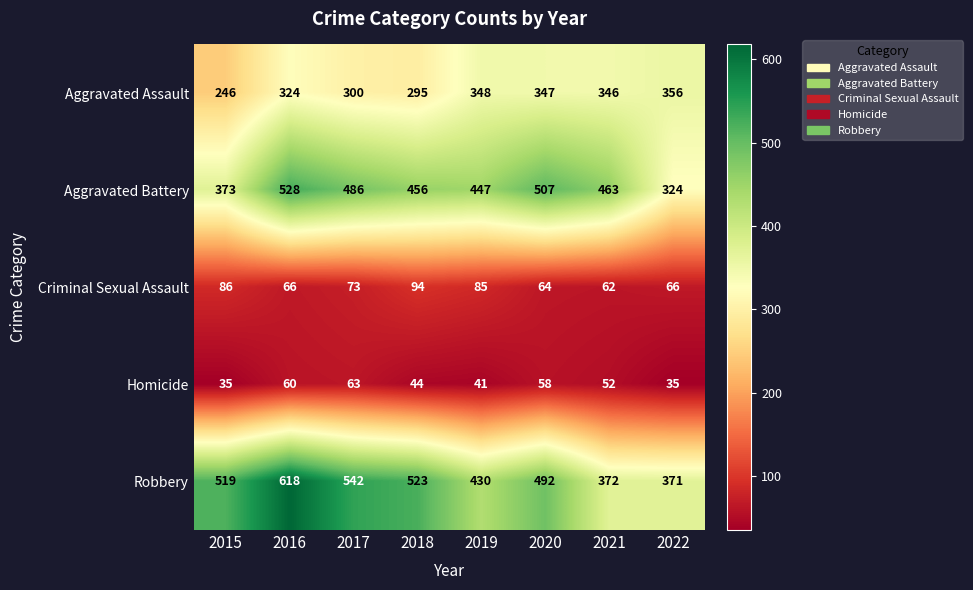

At which label is Criminal Sexual Assault closest to 78?

2017